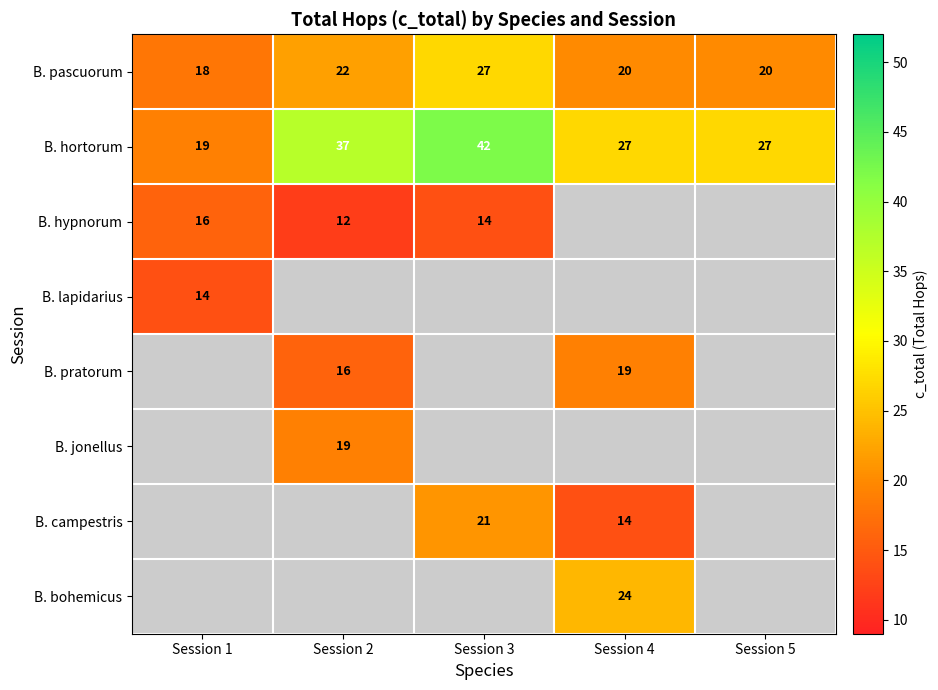

What is the highest value of the B. pascuorum series?

27